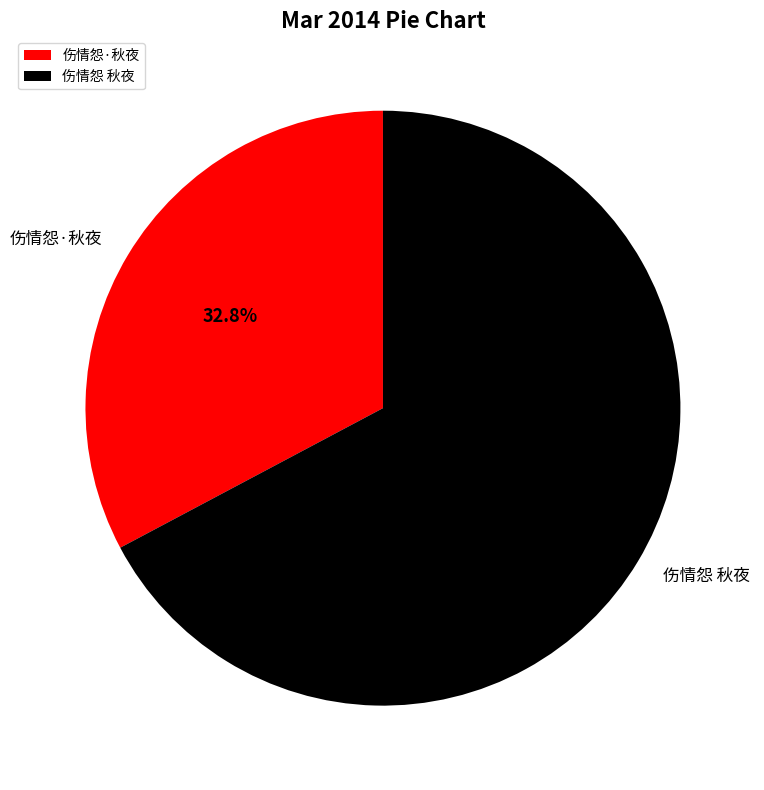

How many segments does this pie chart have?

2